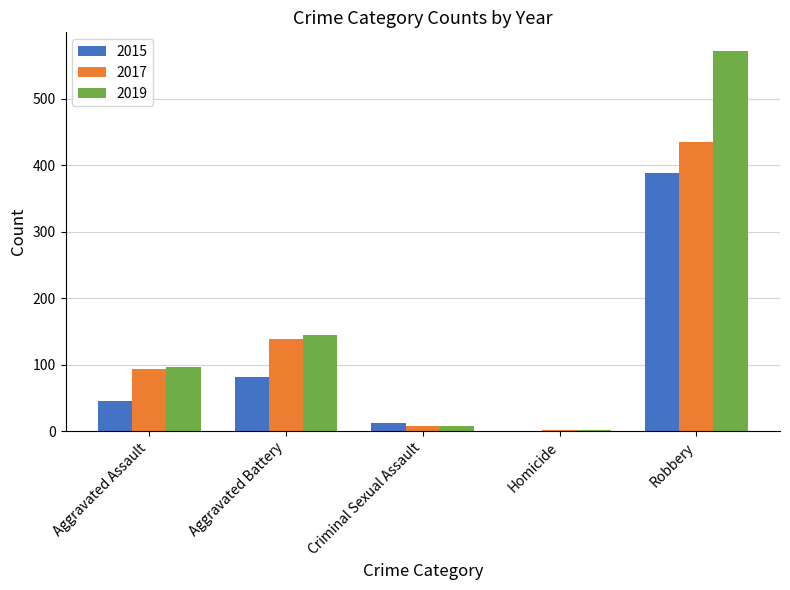

What is the highest value of the 2017 series?

434